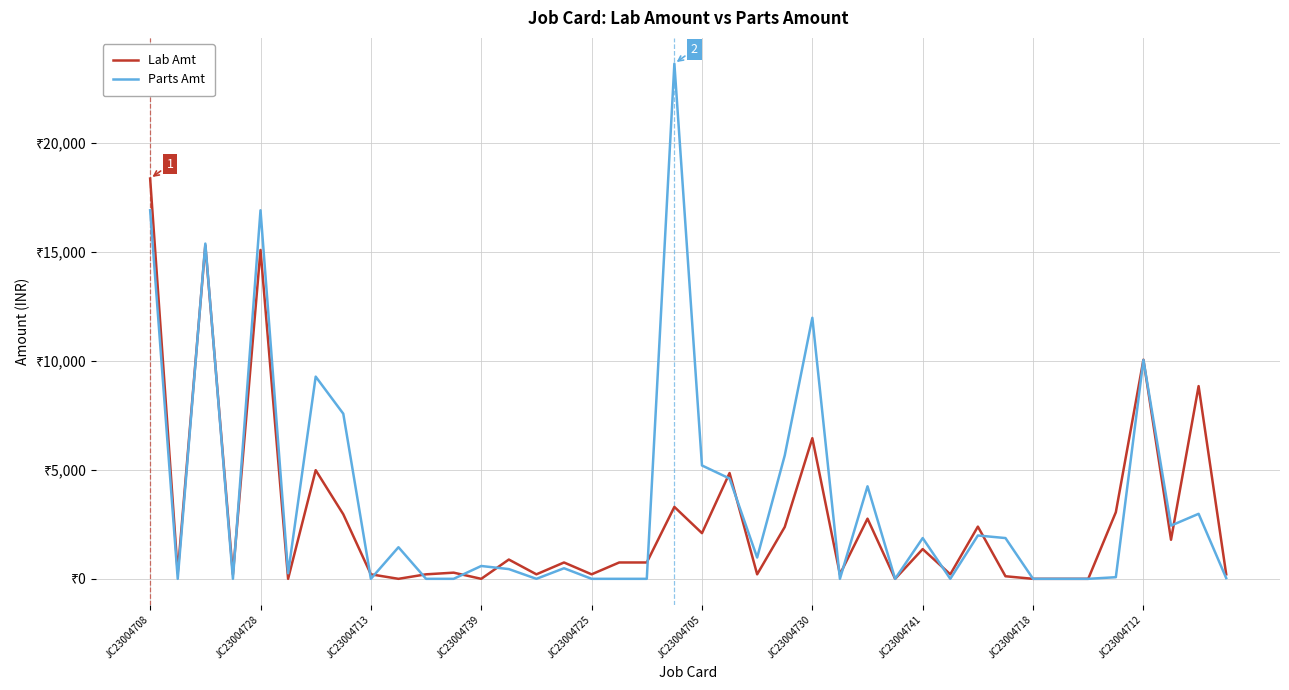

At which label is Parts Amt closest to 11819?

JC23004730